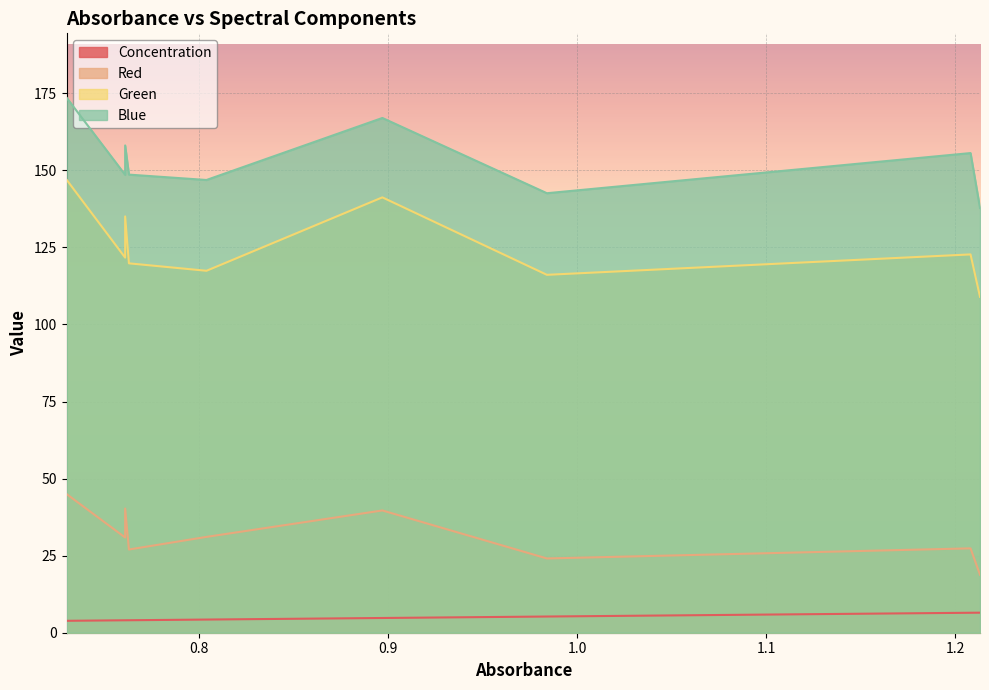

The Green series shows 67.5 at 0.984. True or false?

False